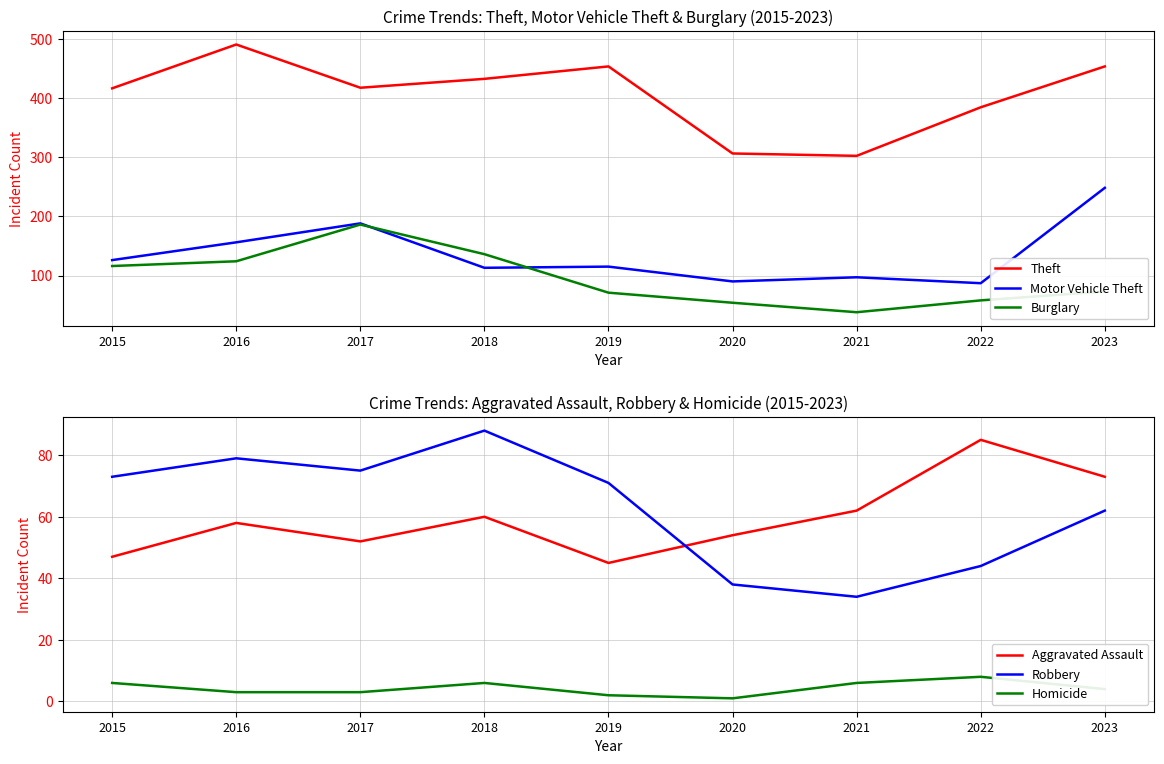

What value does the Robbery series have at 2021, to the nearest 5?

35